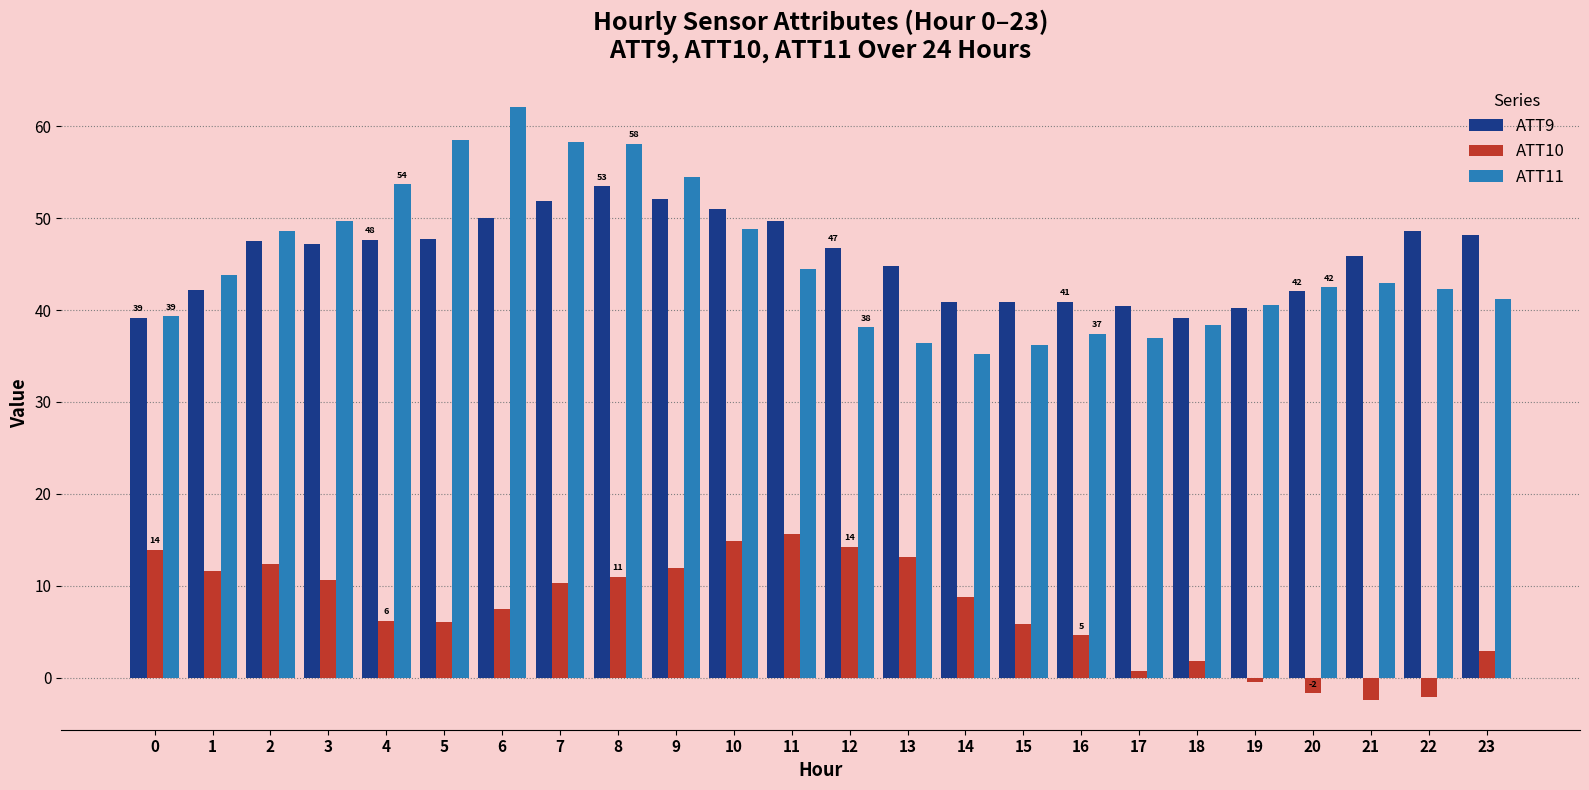

Rank the series by their maximum value, from lowest to highest.

ATT10, ATT9, ATT11